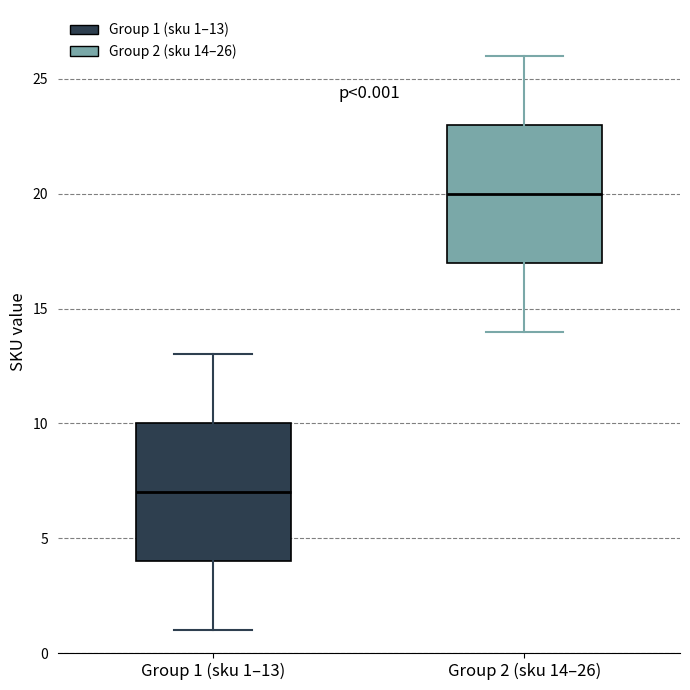

Which box's median line is the lowest?

Group 1 (sku 1–13)